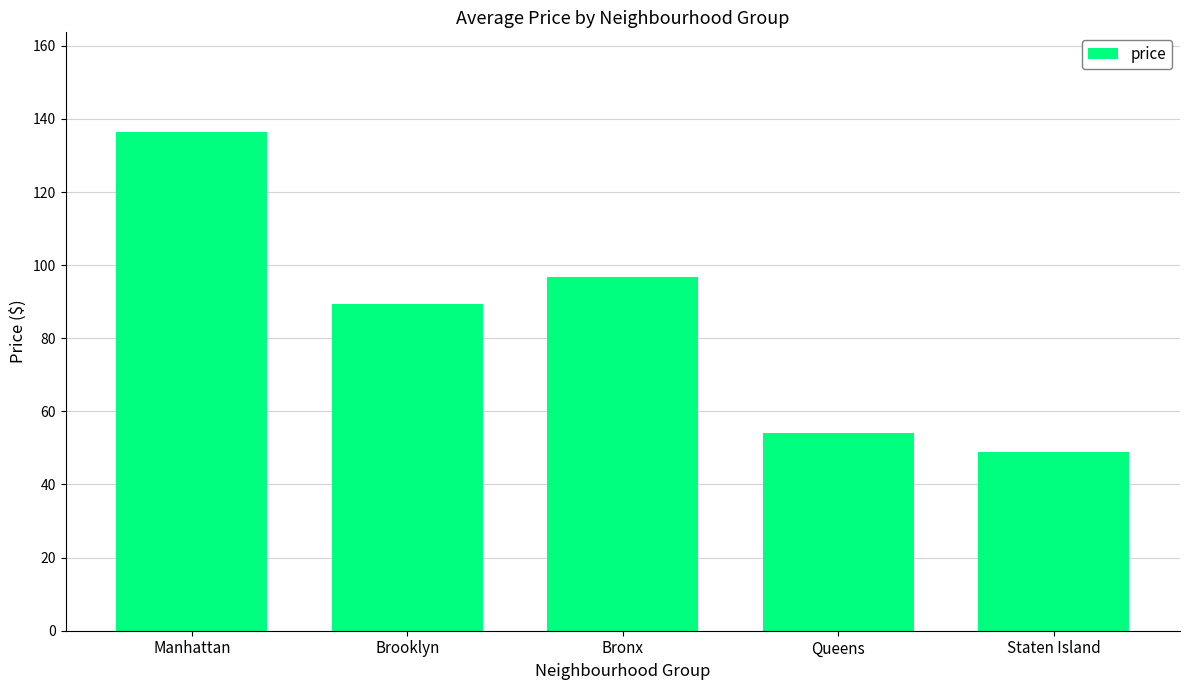

Between Manhattan and Queens, which is larger?

Manhattan